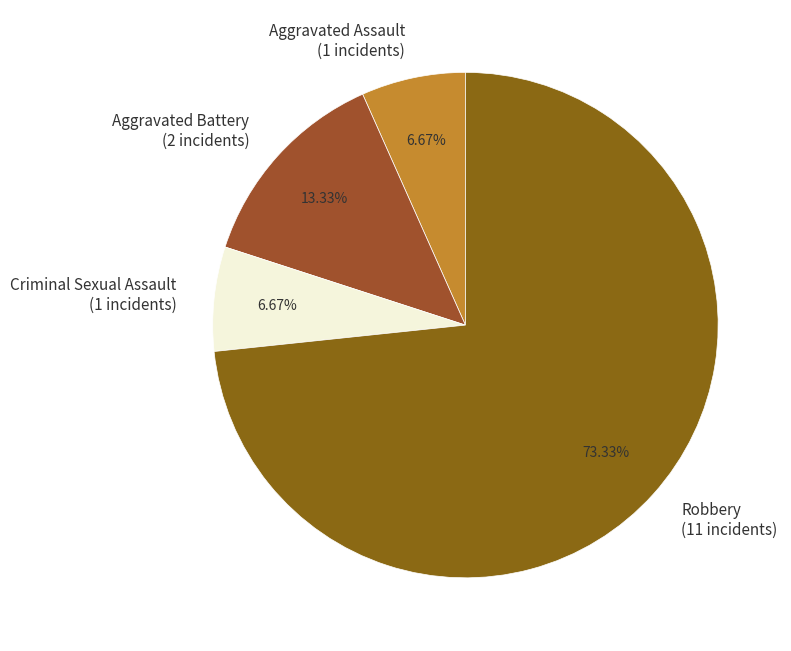

The Aggravated Assault slice represents 1% of the pie. True or false?

False